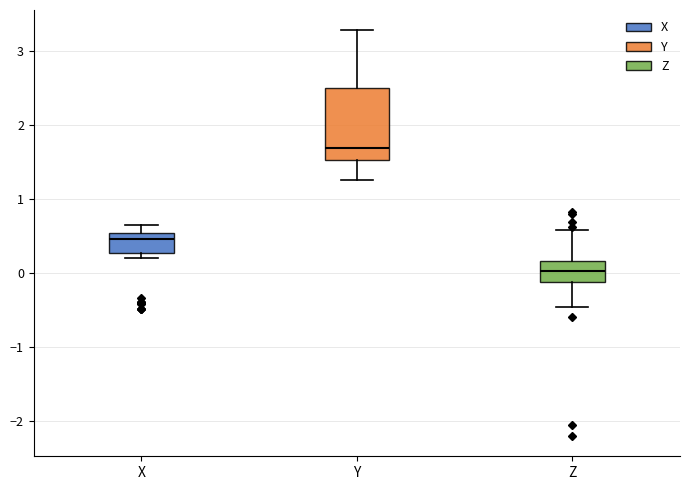

Which box's median line is the highest?

Y